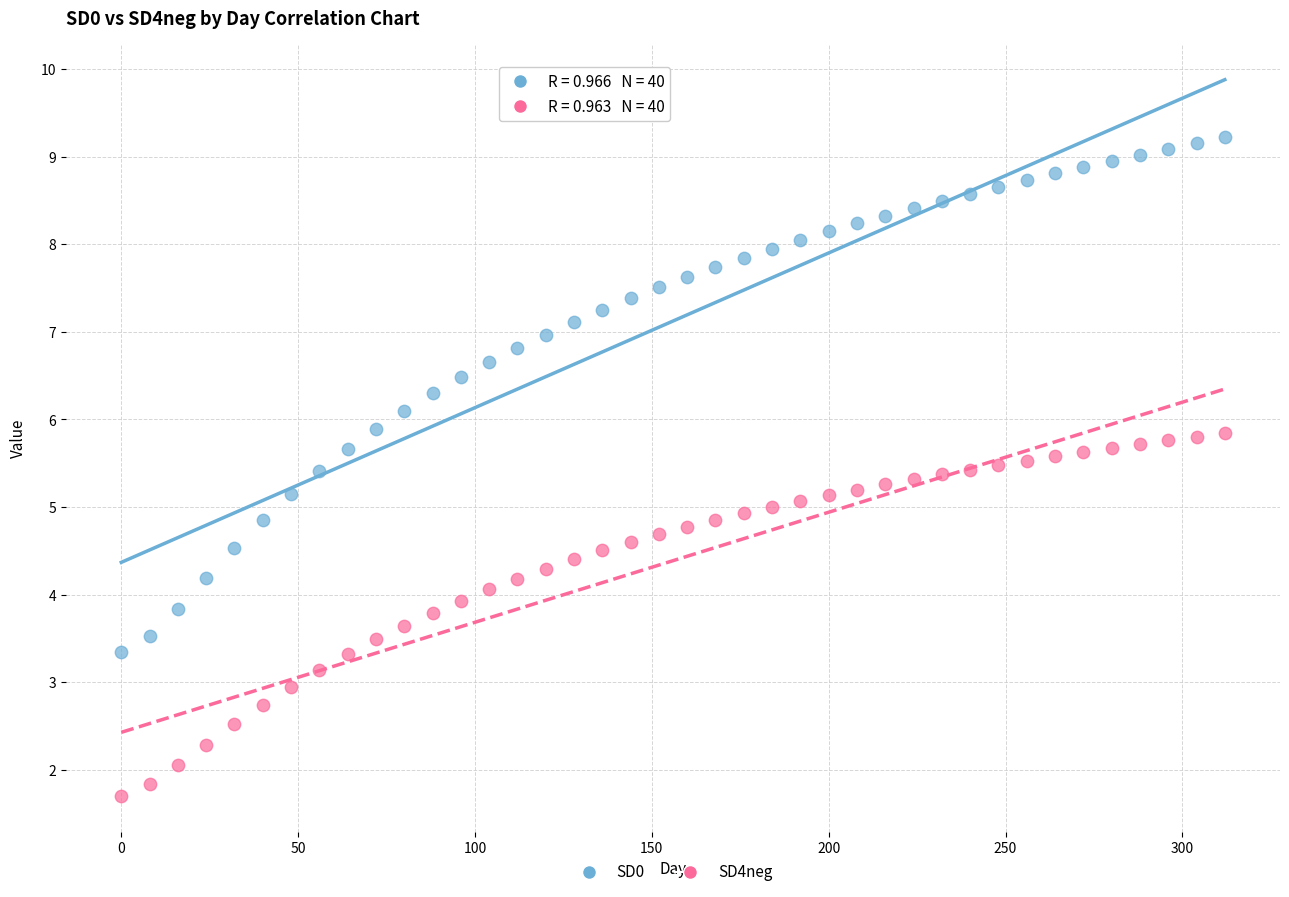

Across all data points, what is the range of X values (max minus min)?

312.0